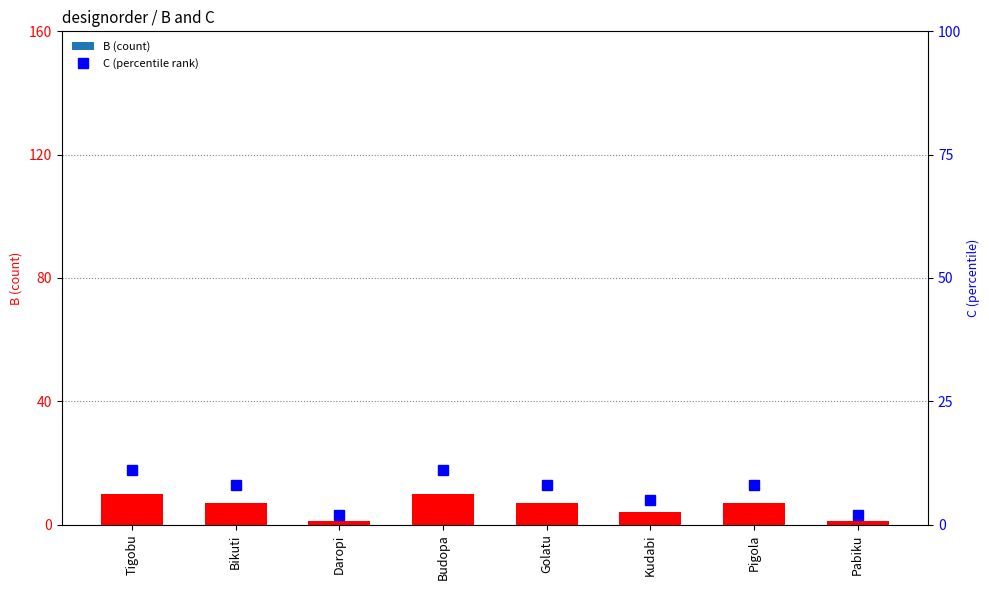

How many categories are shown in the chart?

8